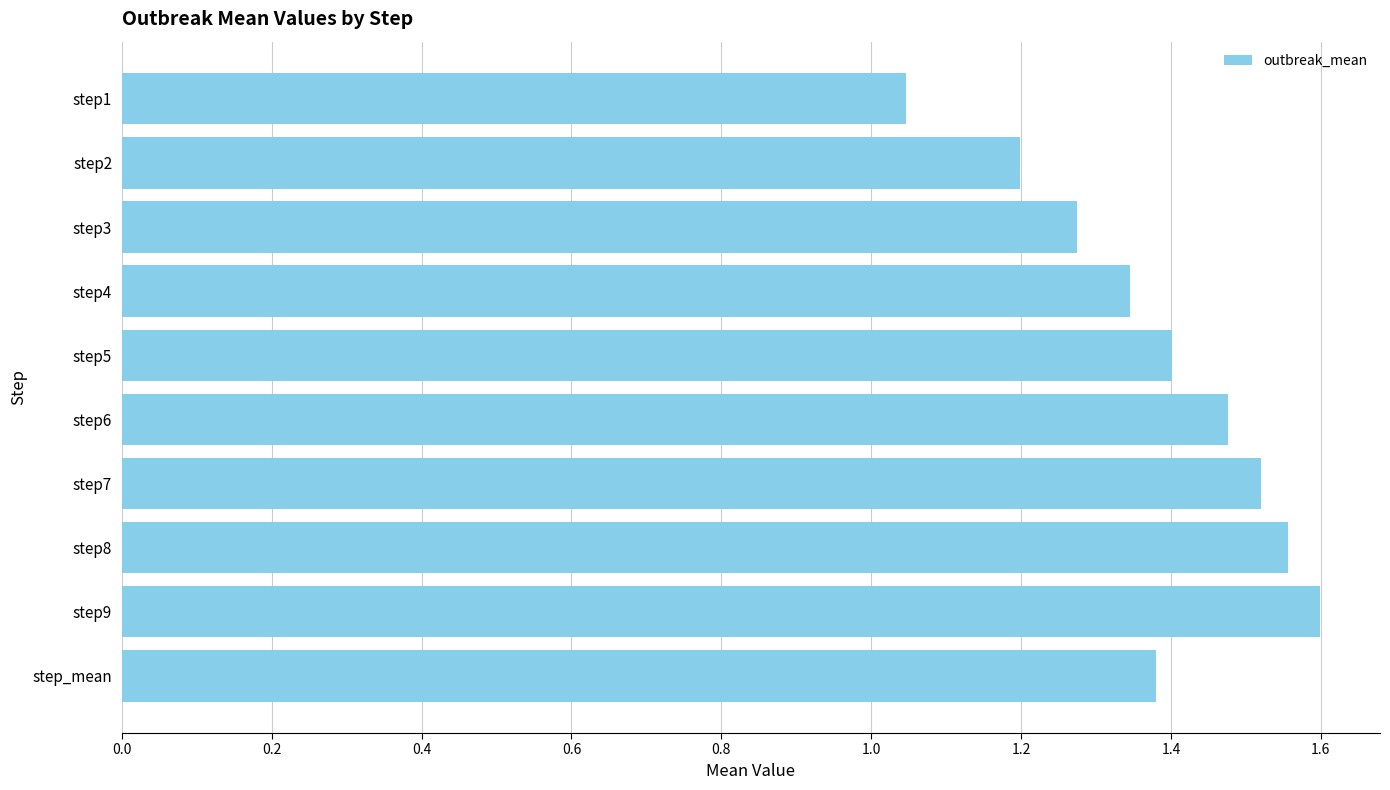

True or false: the data shows 1.4 at step5.

True